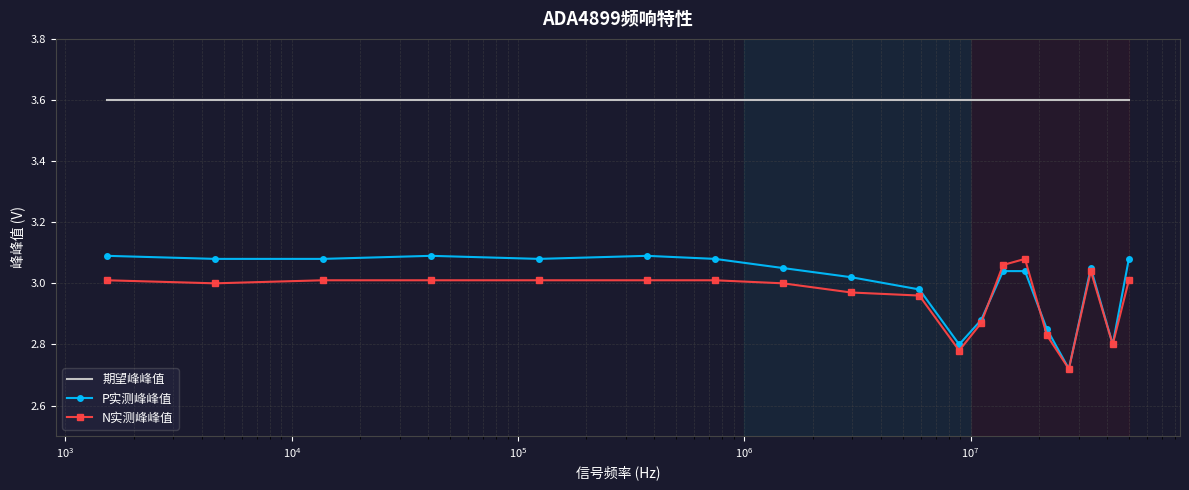

Which series has the largest total across all categories?

期望峰峰值